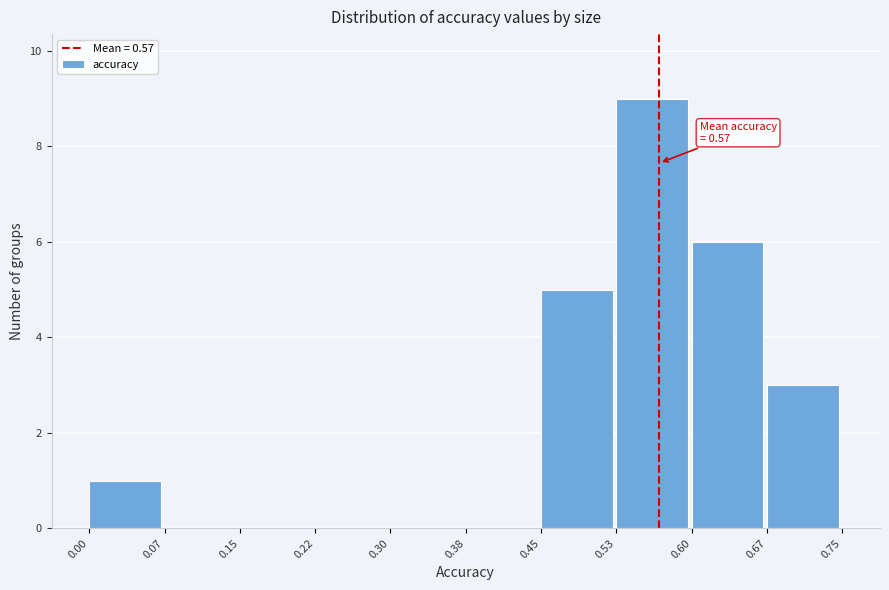

Over which range of the x-axis is the bar tallest?

0.53 to 0.60